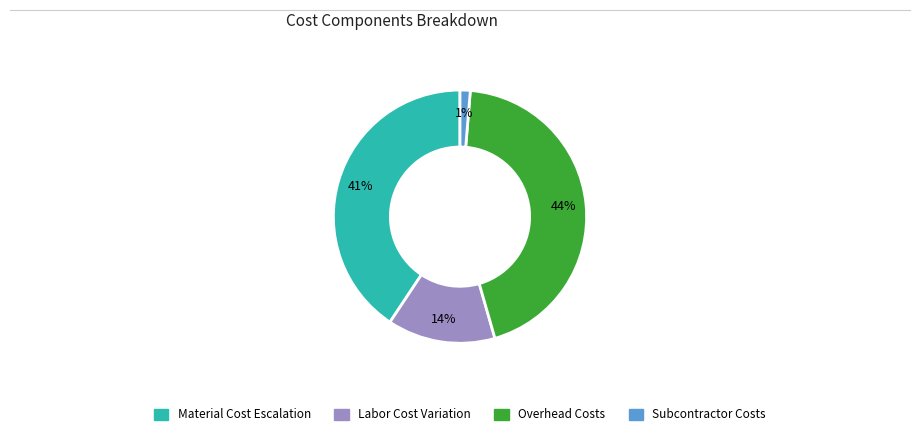

Is there any slice that represents more than half of the pie?

No